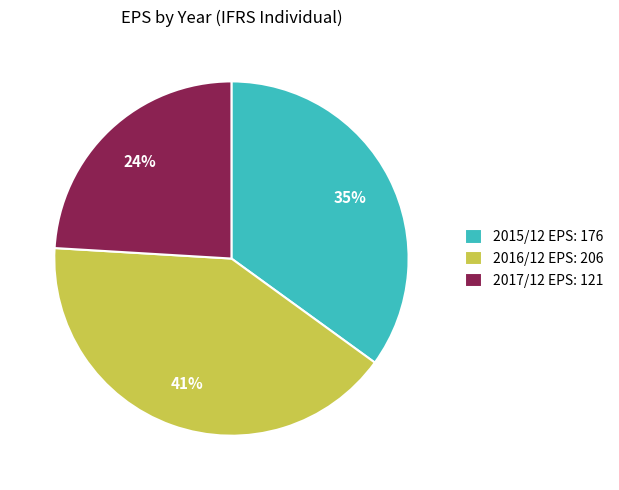

Is there a majority slice in this chart?

No